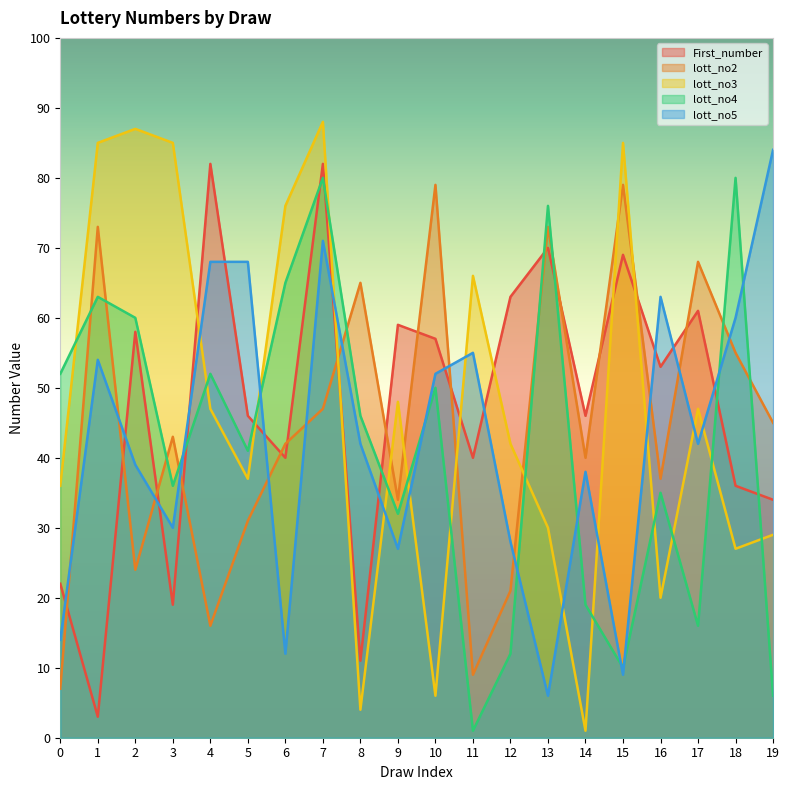

What is the sum of all lott_no2 values?

888